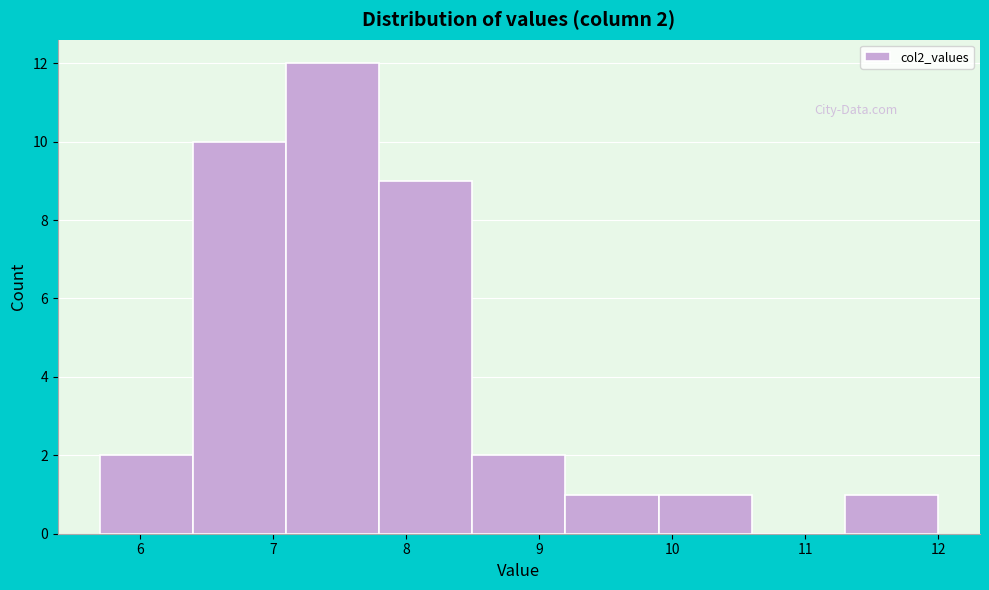

Which range on the x-axis has the tallest bar?

7.1 to 7.8